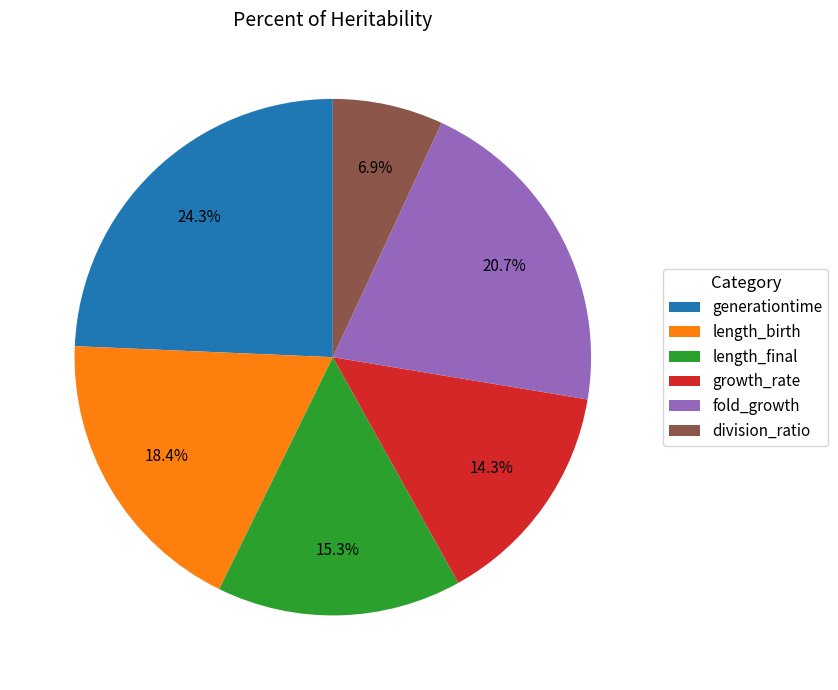

To the nearest percent, what is the difference between the division_ratio and length_final slice percentages?

8%